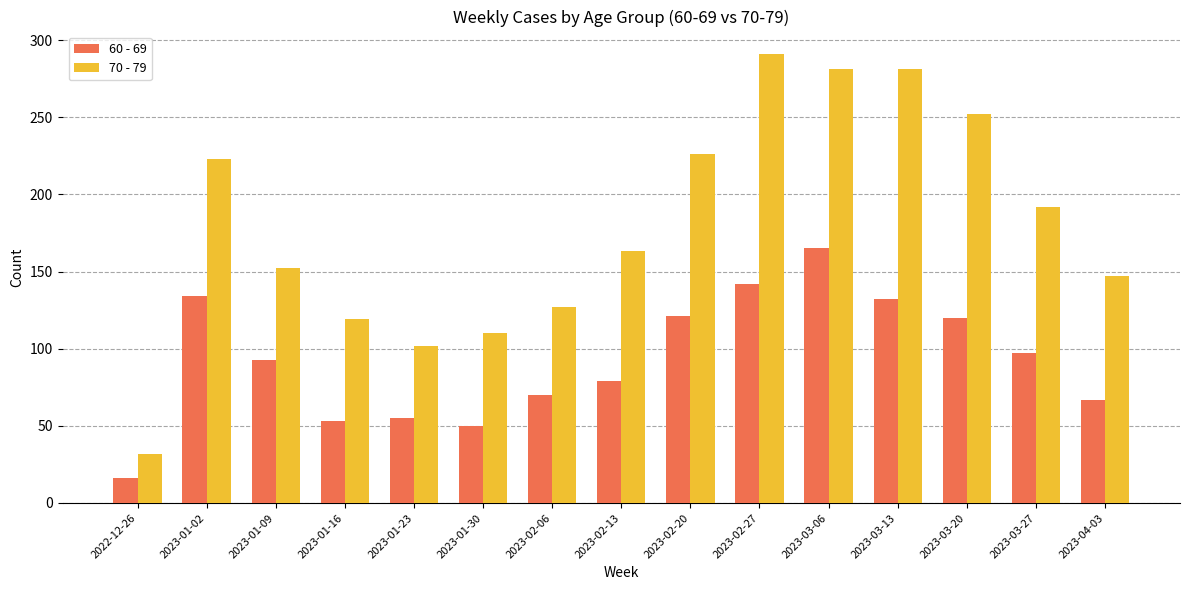

What is the sum of the 70 - 79 values at 2023-03-27 and 2023-01-30?

302